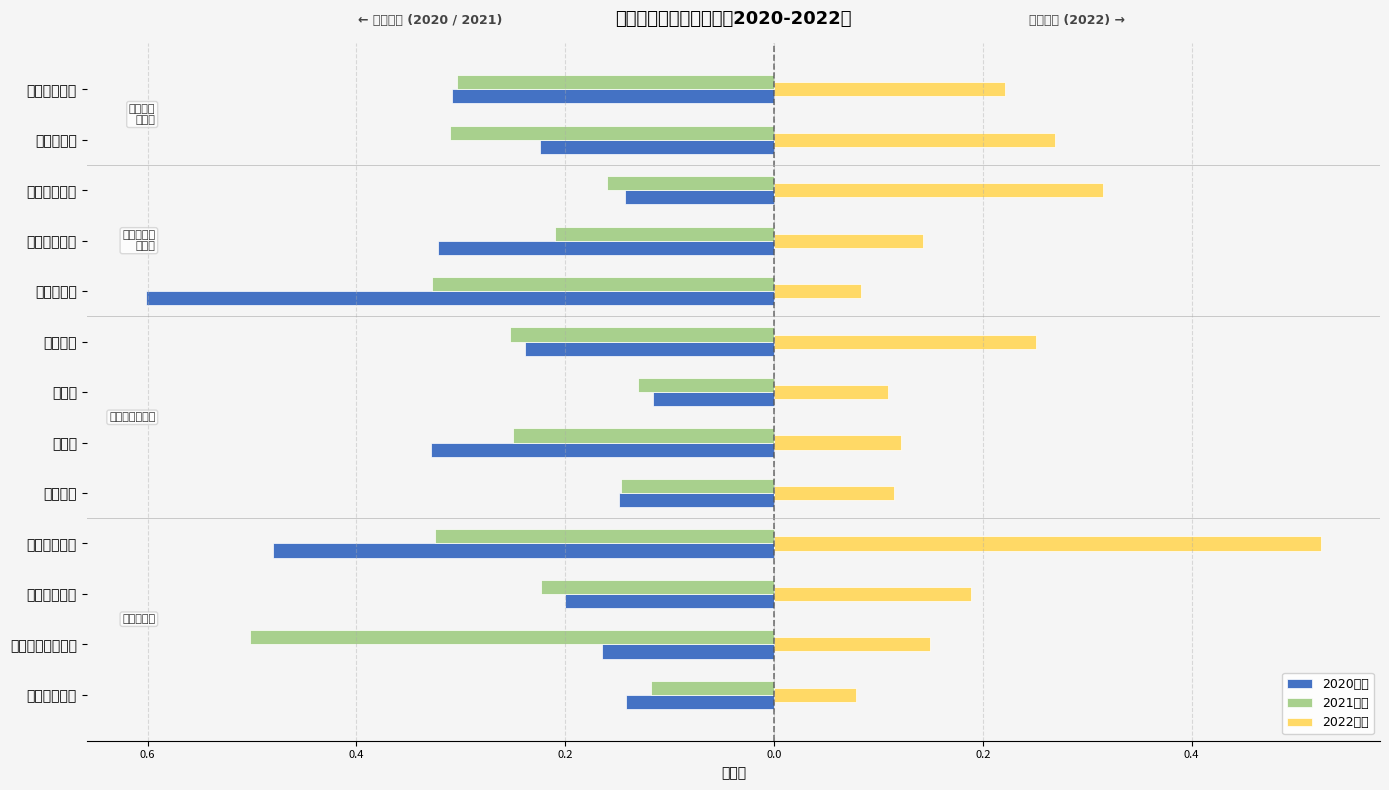

What is the average value of the 2021均值 series?

-0.3